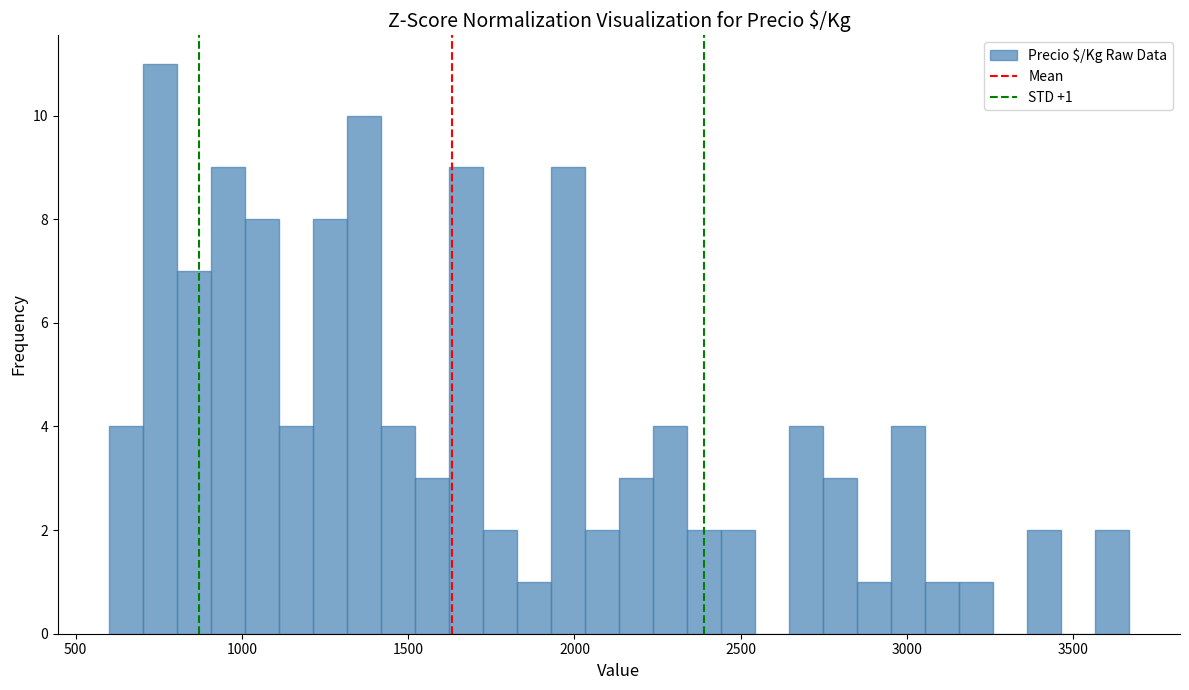

Around what value on the x-axis is the tallest bar? Give the approximate position of its centre, as read against the axis.

750